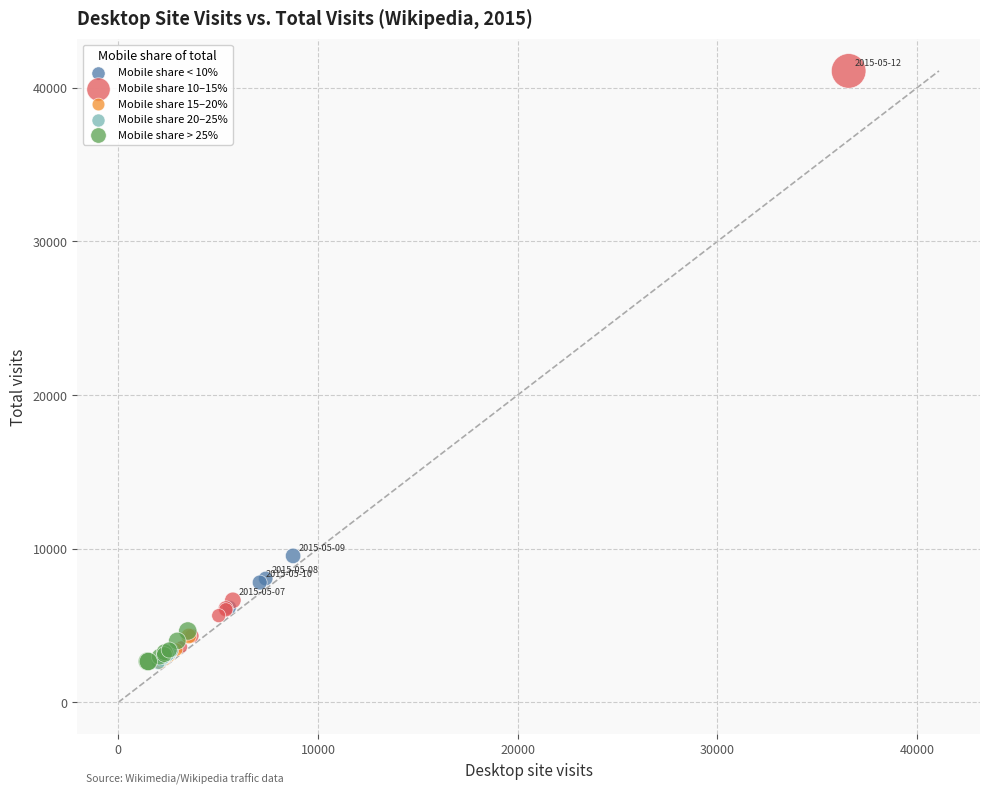

Which series has the widest spread of Y values?

Mobile share 10–15%